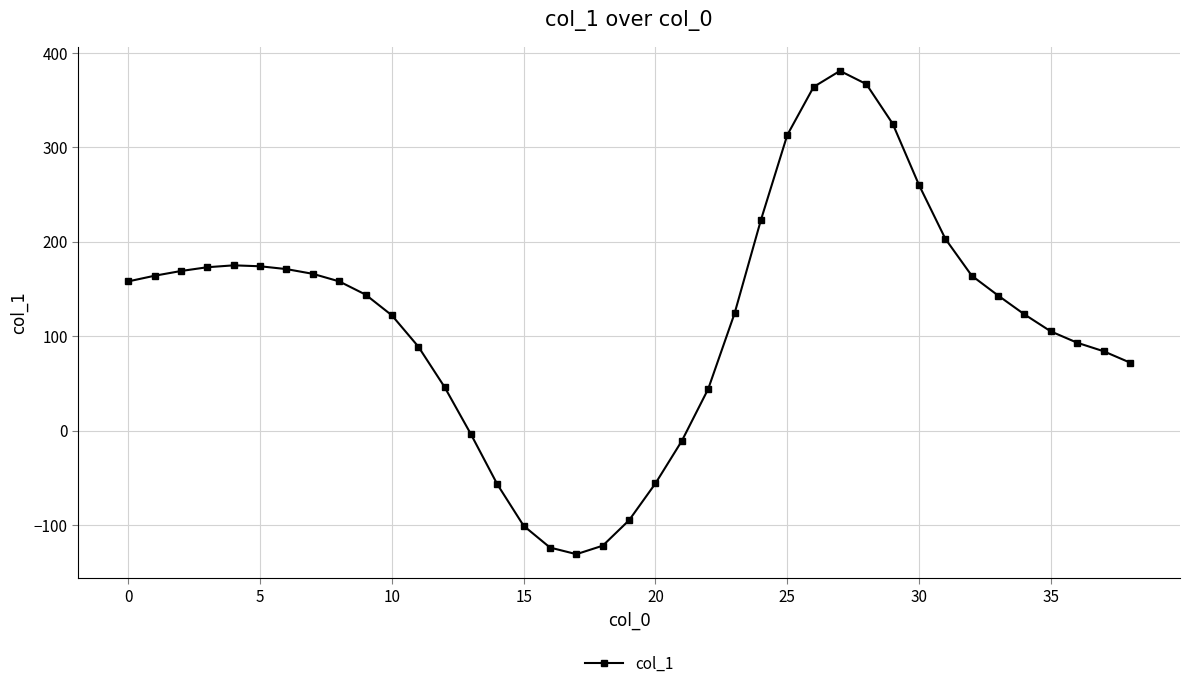

What is the smallest value displayed?

-131